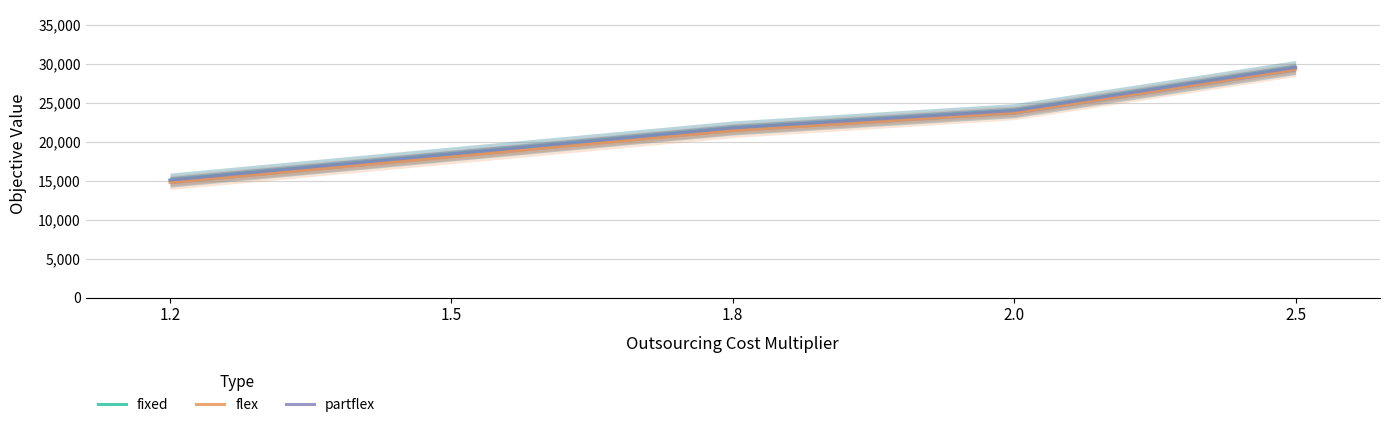

What is the sum of all flex values?

107274.9